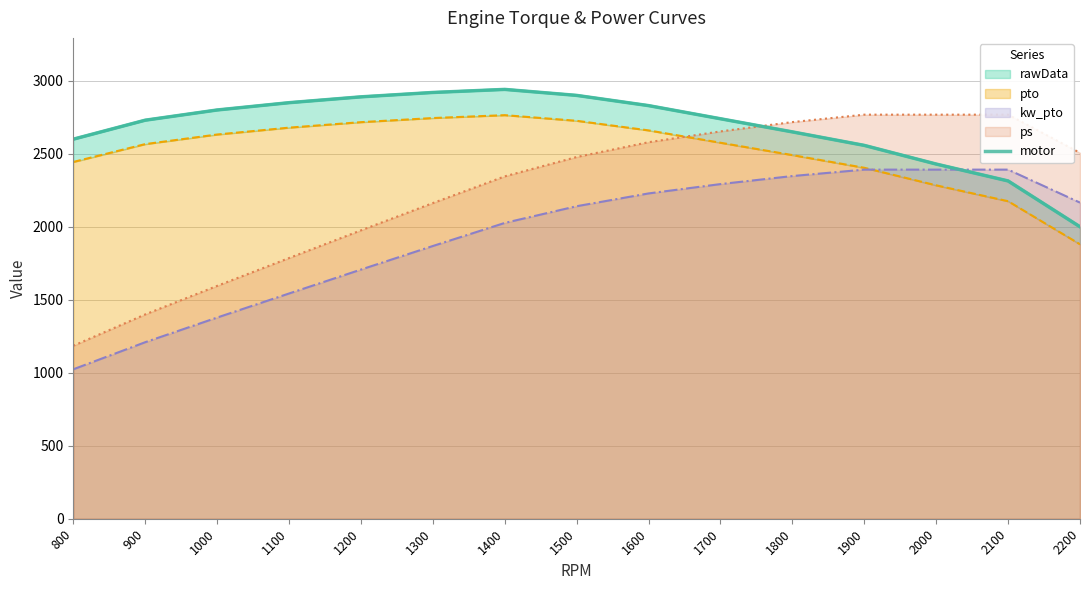

At which label does the data first exceed 2740?

1000